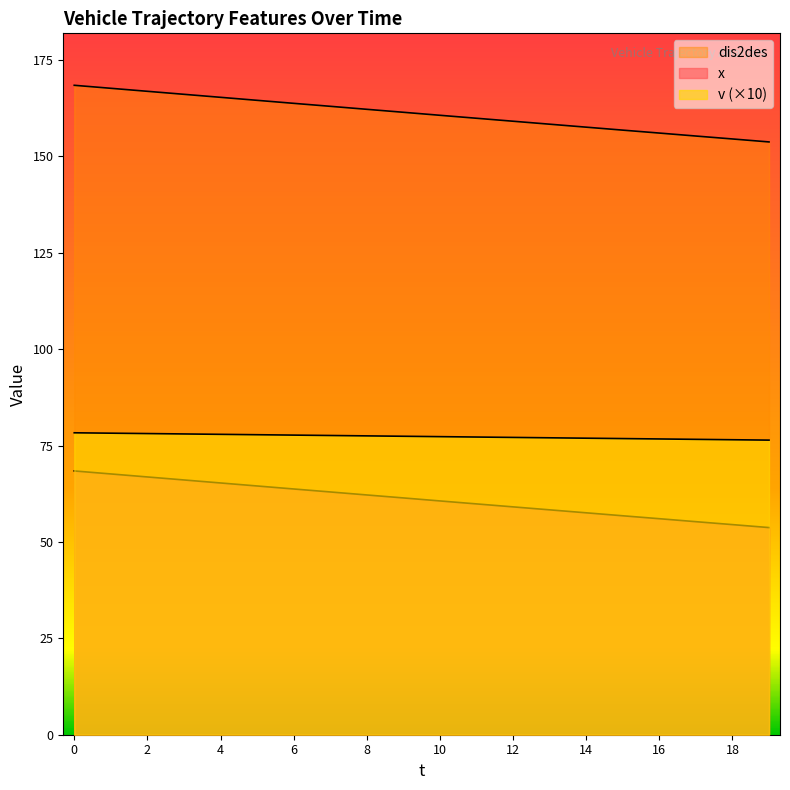

What are all the series names shown in the legend?

x, dis2des, v